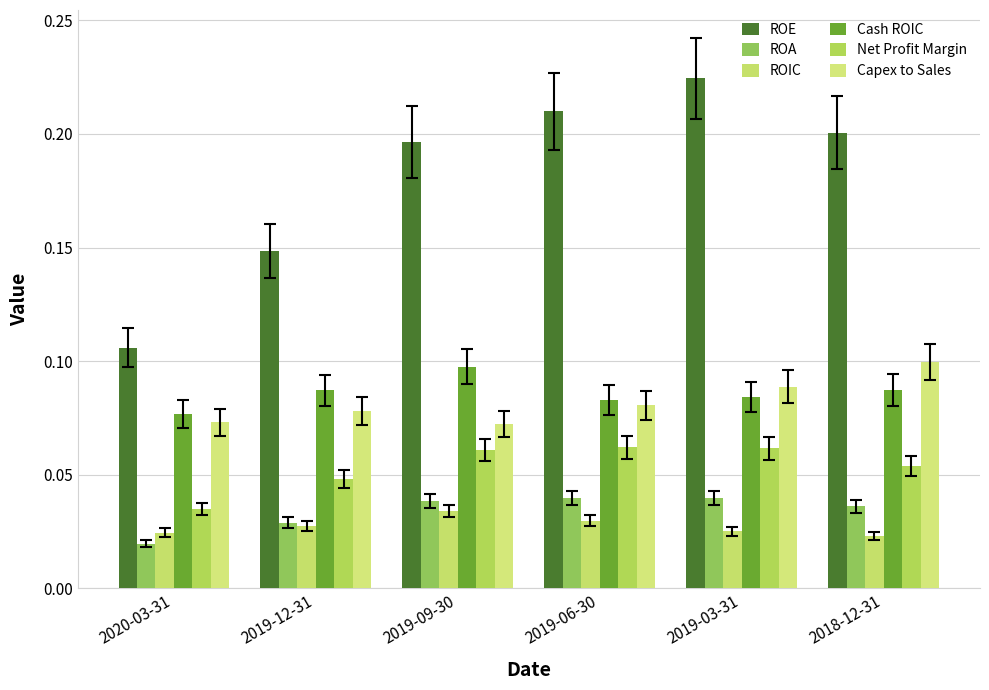

At 2019-03-31, list the series in order from smallest to largest.

ROIC, ROA, Net Profit Margin, Cash ROIC, Capex to Sales, ROE